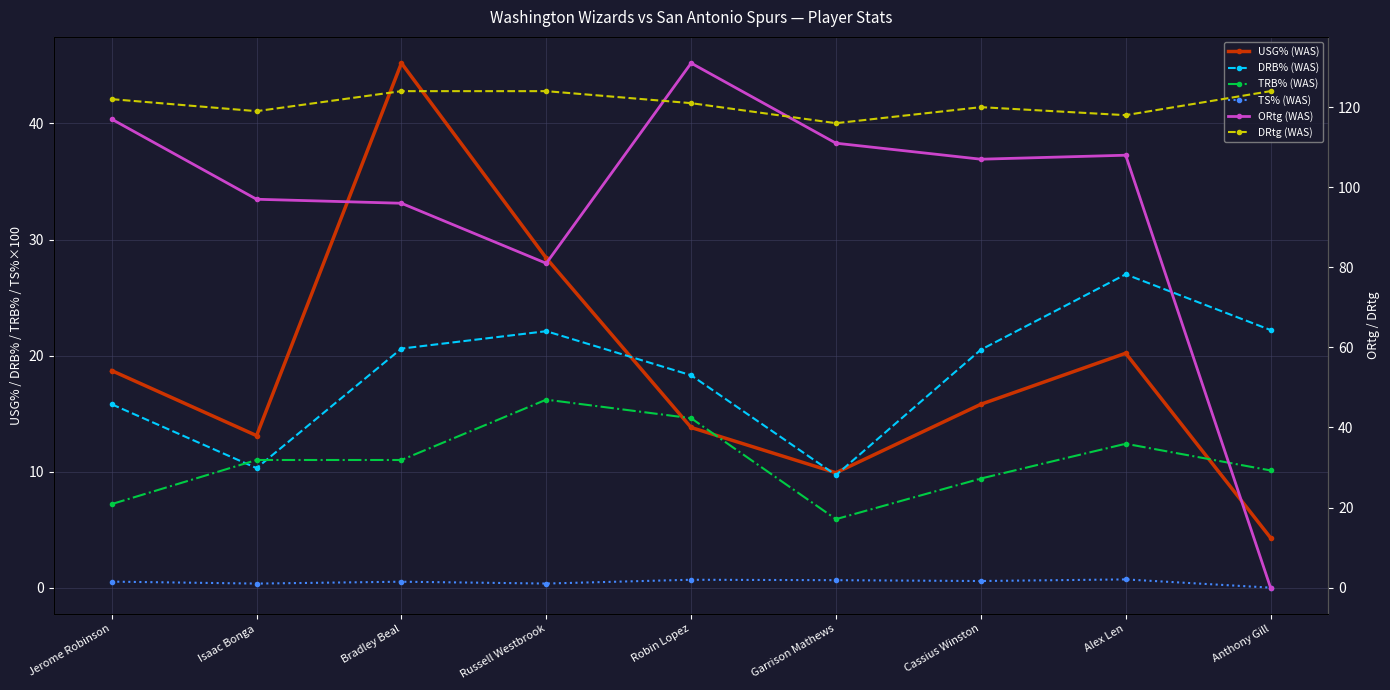

Reading left to right, list all the values displayed in this chart.

USG% (WAS): 18.7	13.1	45.2	28.4	13.8	9.9	15.8	20.2	4.3
DRB% (WAS): 15.8	10.3	20.6	22.1	18.3	9.7	20.5	27.0	22.2
TRB% (WAS): 7.2	11.0	11.0	16.2	14.6	5.9	9.4	12.4	10.1
TS% (WAS): 0.5	0.3	0.5	0.4	0.7	0.6	0.6	0.7	0.0
ORtg (WAS): 117.0	97.0	96.0	81.0	131.0	111.0	107.0	108.0	0.0
DRtg (WAS): 122.0	119.0	124.0	124.0	121.0	116.0	120.0	118.0	124.0